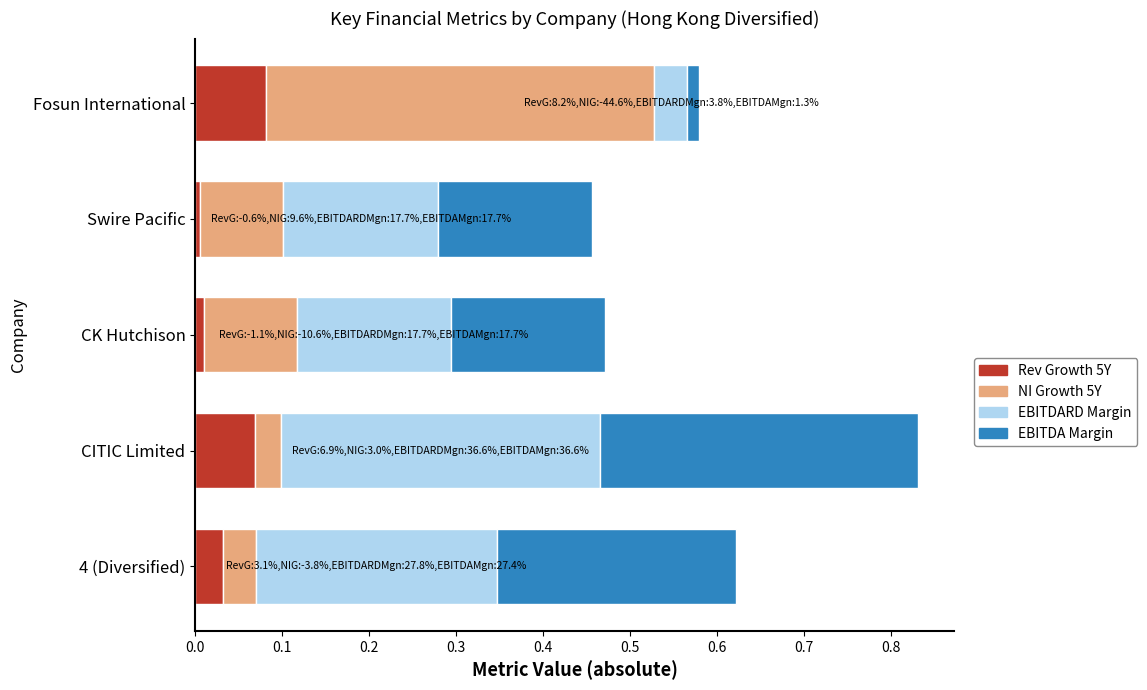

At which category is the sum across all series the highest?

CITIC Limited